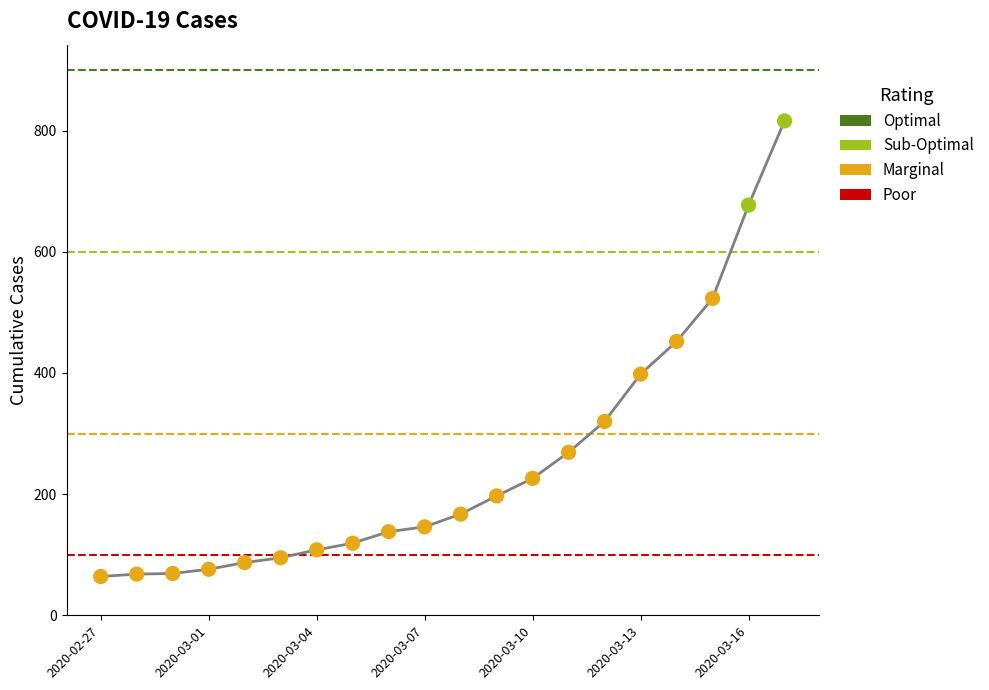

What is the difference between the maximum and minimum values?

752